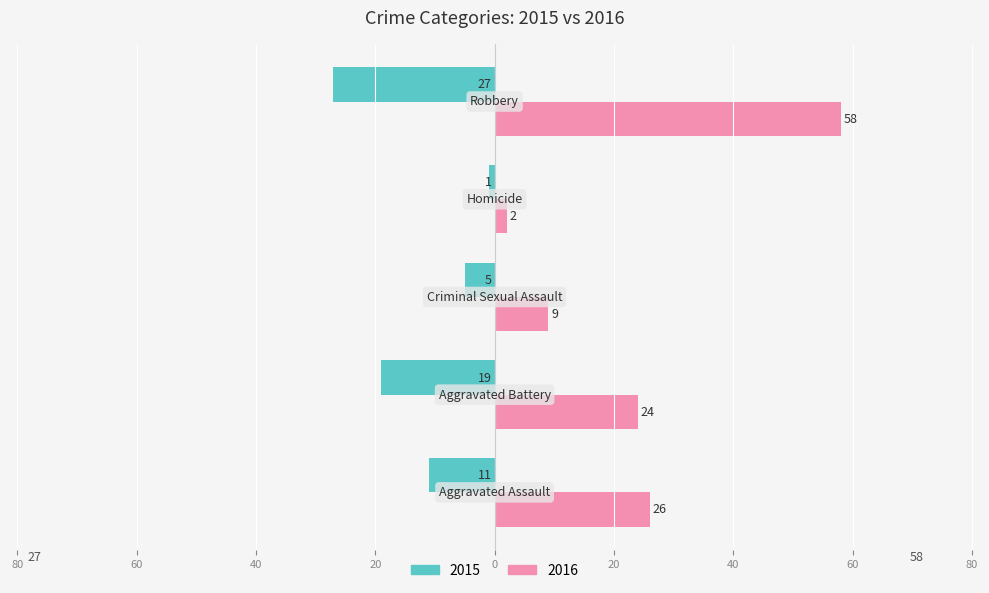

How many values in the 2015 series exceed -11?

2